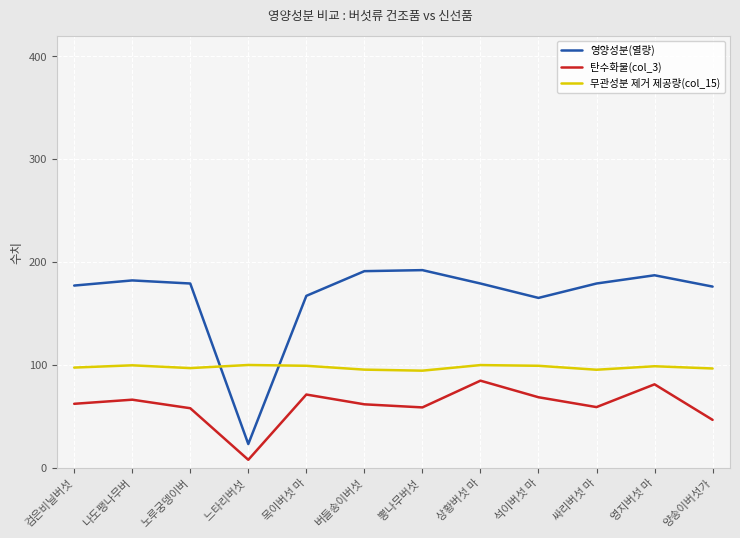

What is the difference between the maximum and minimum values in the 영양성분(열량) series?

169.0